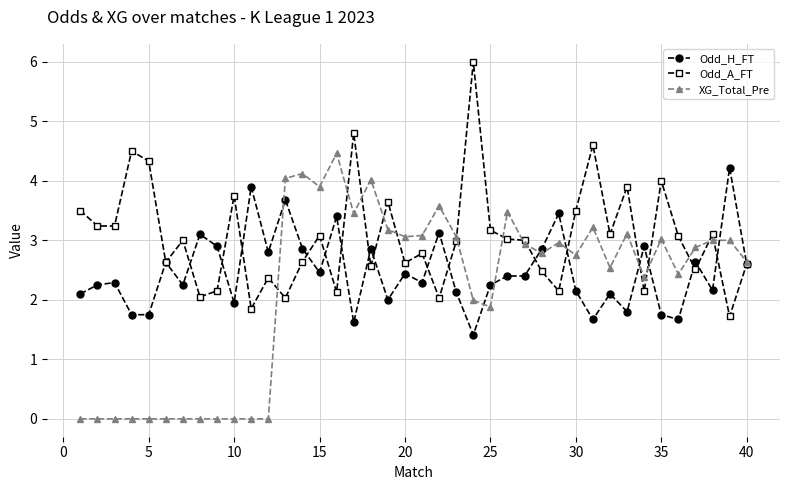

What are all the series names shown in the legend?

Odd_H_FT, Odd_A_FT, XG_Total_Pre